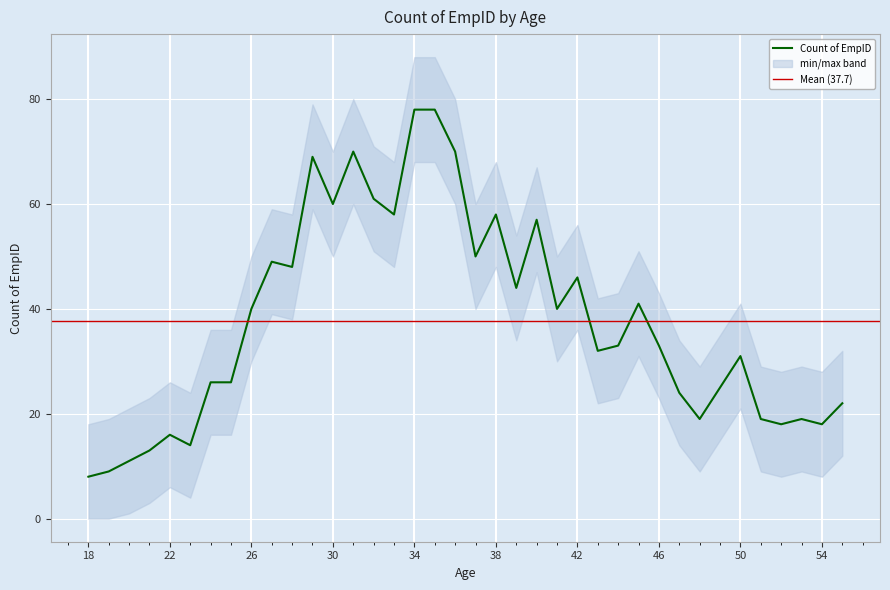

Is it true that the value at 51 is 8?

False